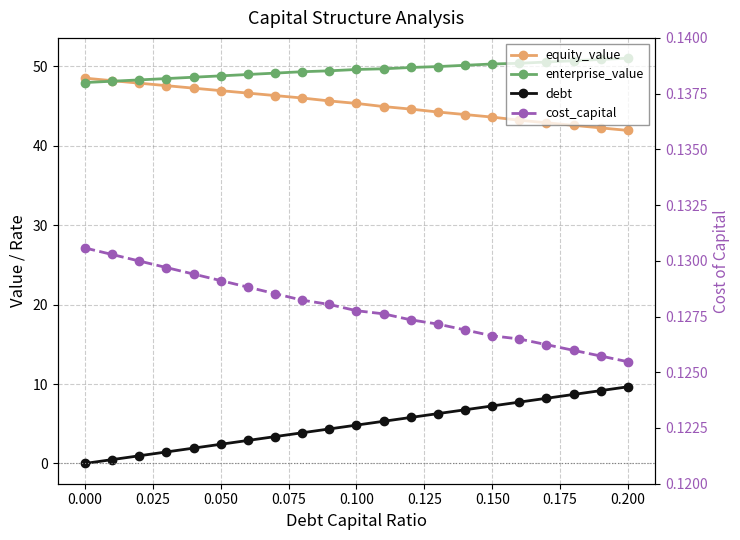

Is it true that debt equals 13.0 at 17?

False